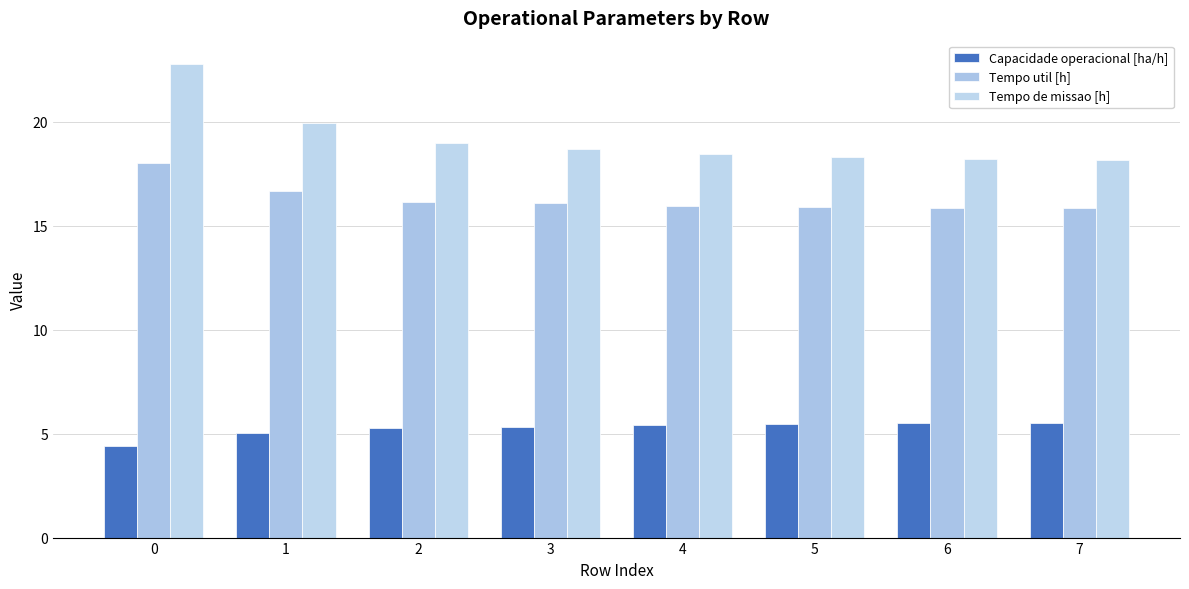

What is the difference between the maximum and minimum values in the Tempo util [h] series?

2.2